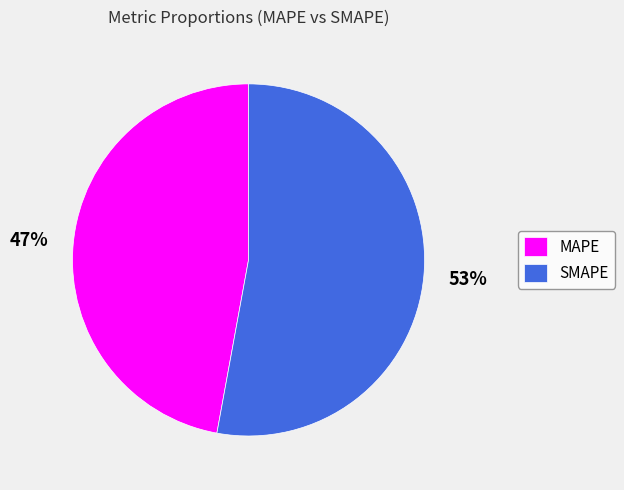

What is the majority slice?

SMAPE